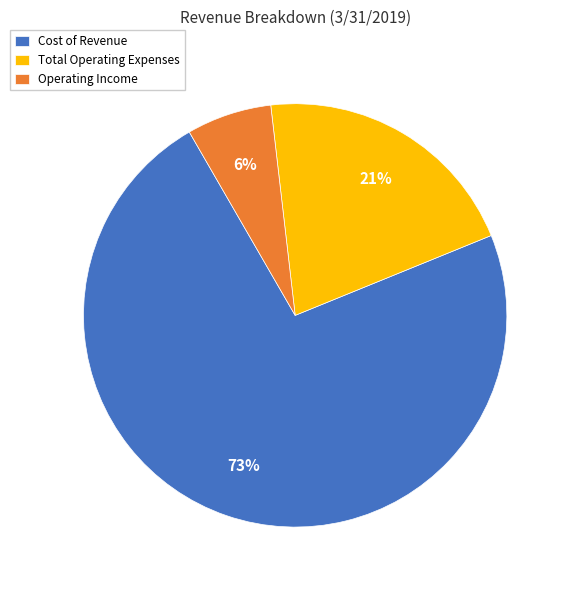

Combined, do Cost of Revenue and Total Operating Expenses account for over 50%?

Yes